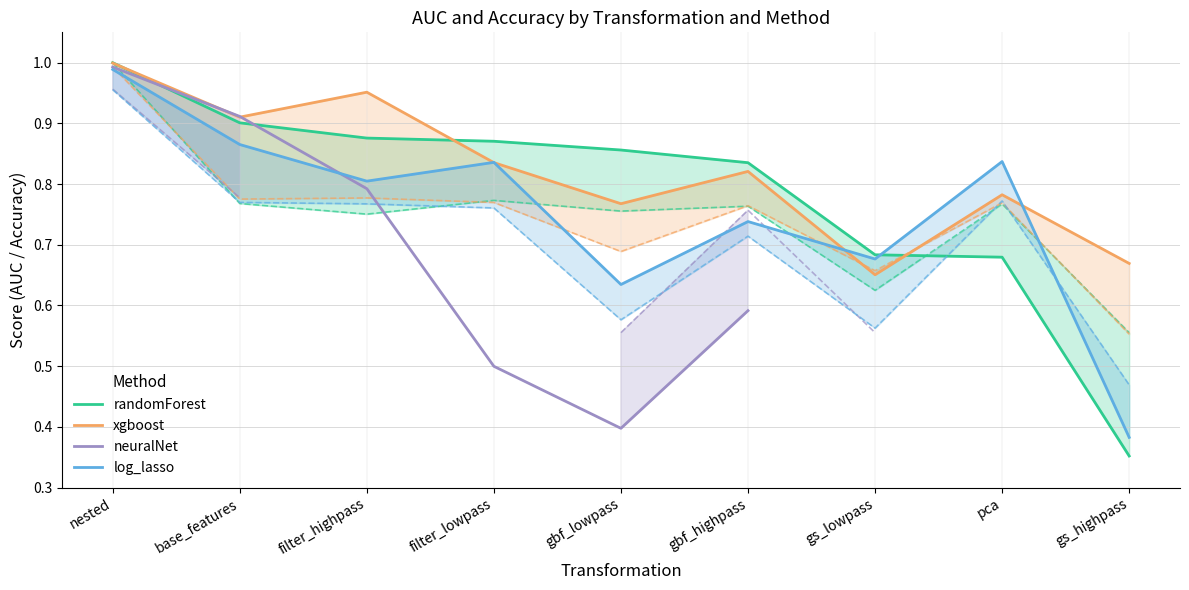

Which label corresponds to the smallest value in the chart?

gs_highpass